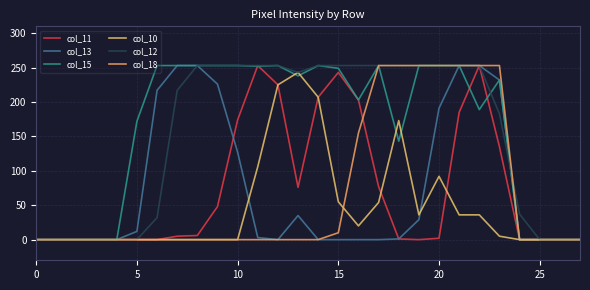

List the series in order of their peak value, lowest first.

col_10, col_11, col_13, col_15, col_12, col_18